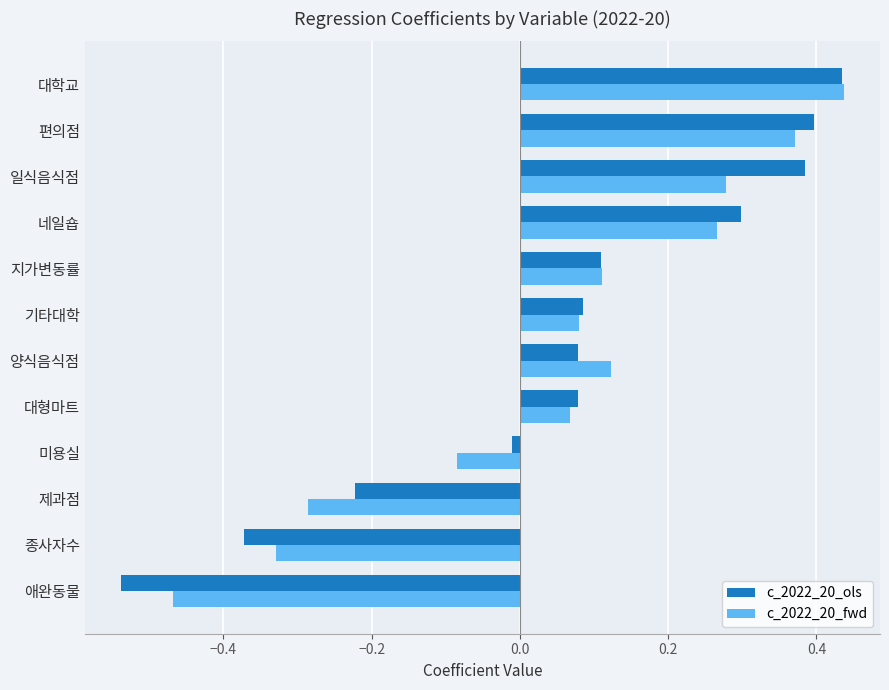

How many values in the c_2022_20_ols series are below 0?

4